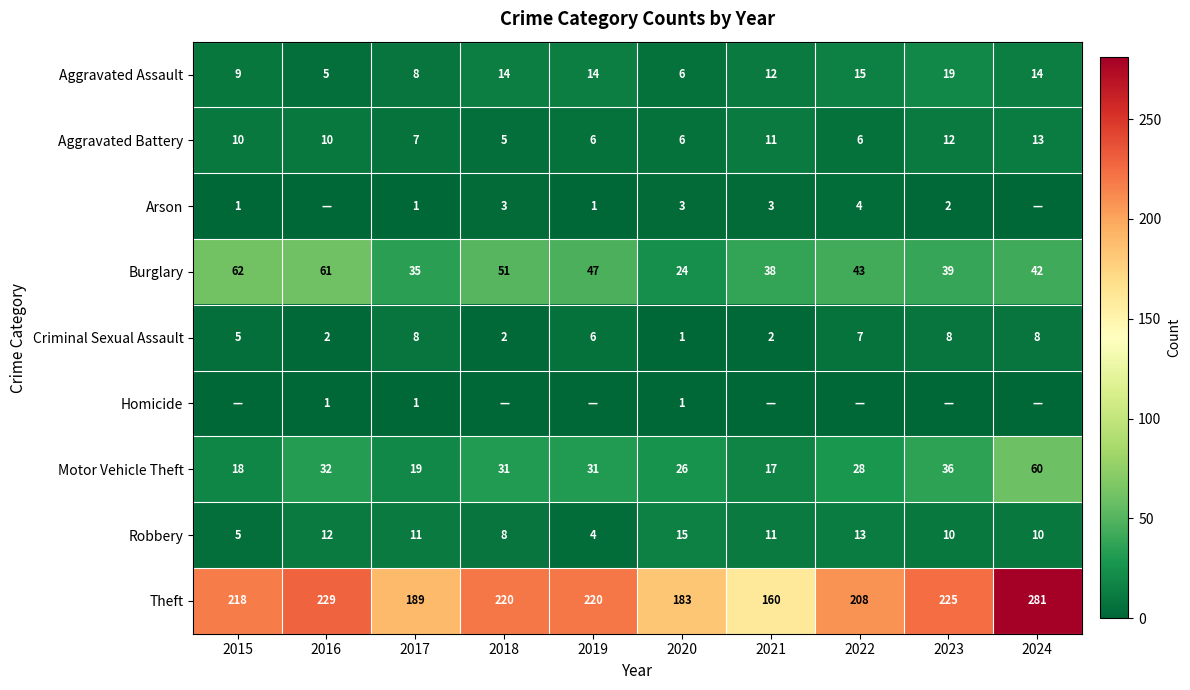

What is the average value of the Robbery series?

10